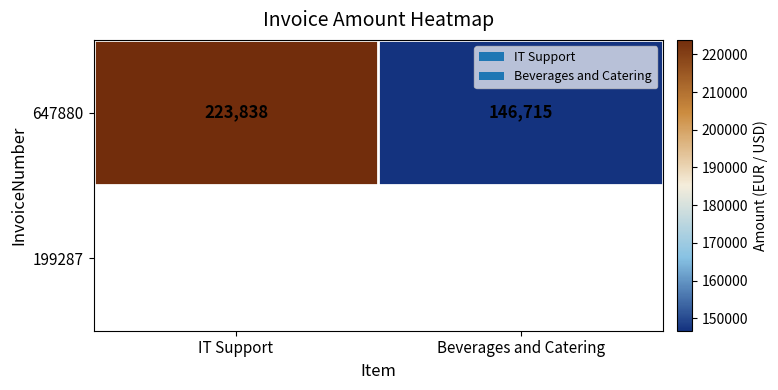

The value at IT Support is 223838. True or false?

True